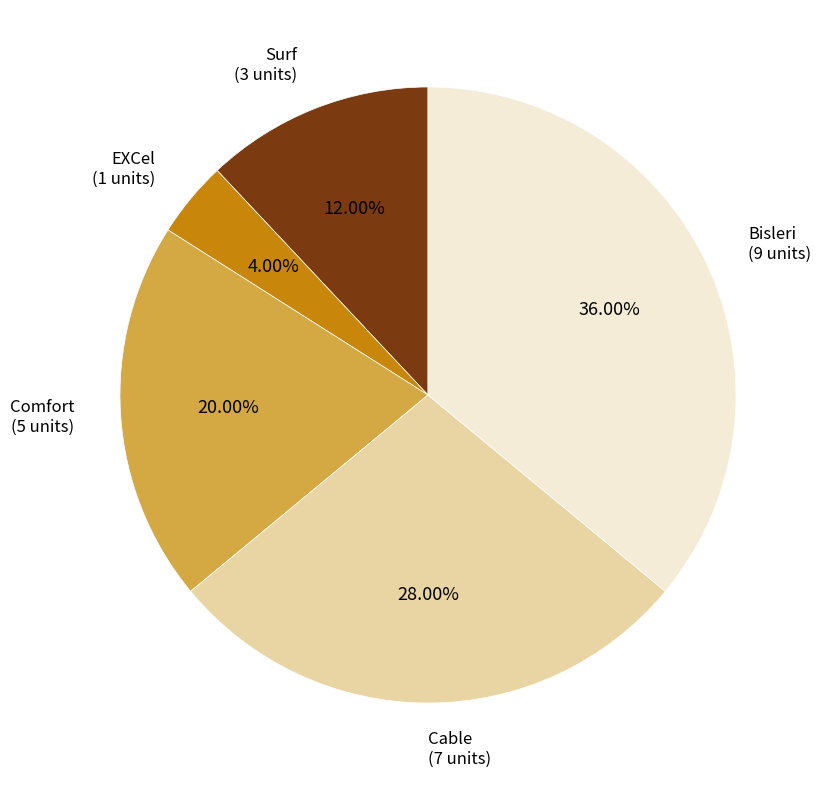

Is there a majority slice in this chart?

No